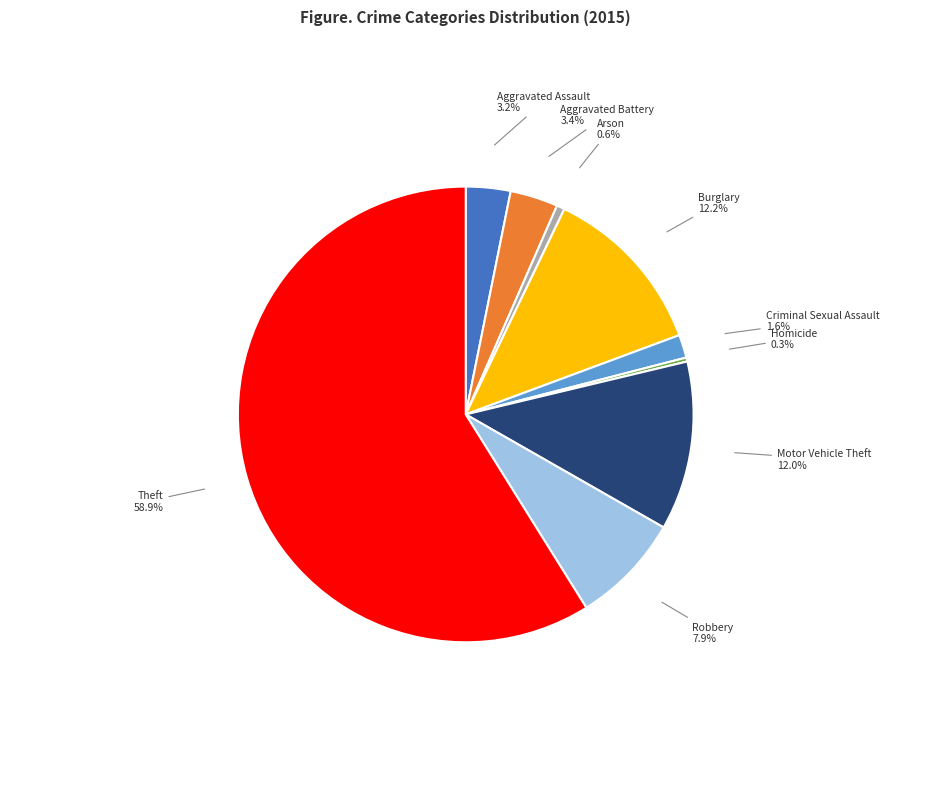

What portion of the pie excludes Burglary?

87.8%